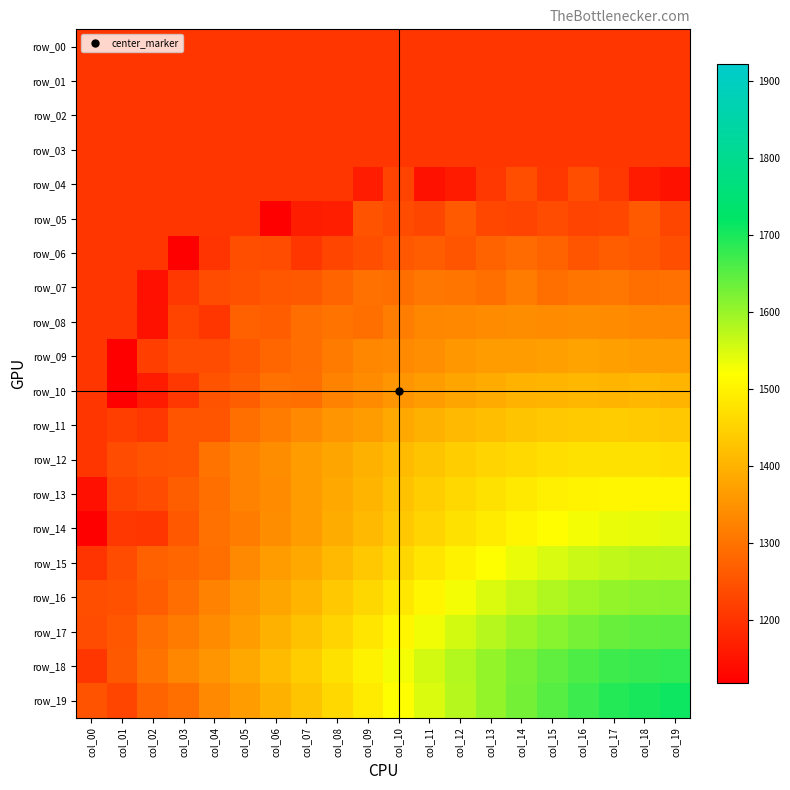

At which category is the sum across all series the highest?

col_17